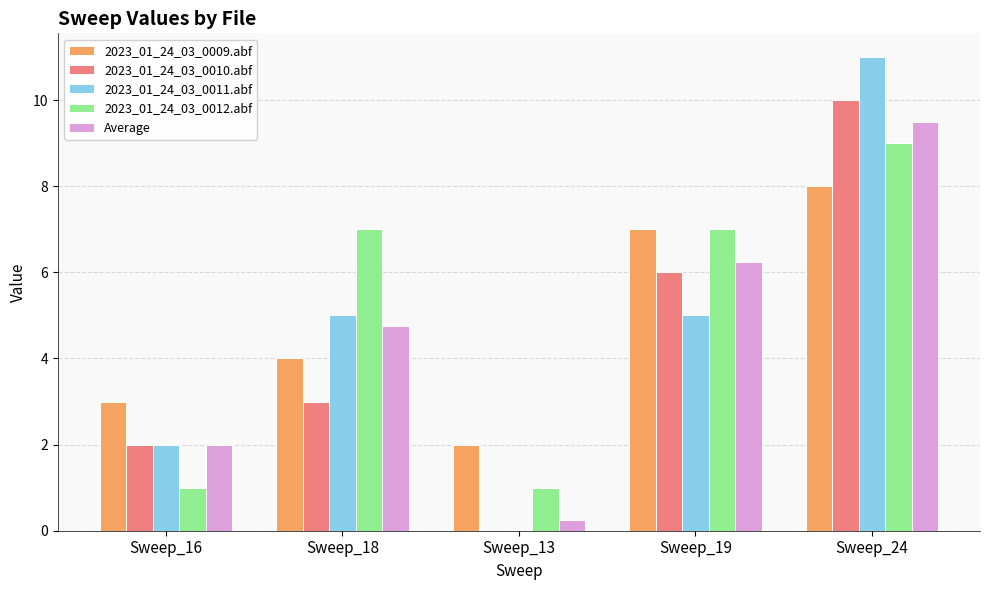

Where does the Average series first go above 4?

Sweep_18